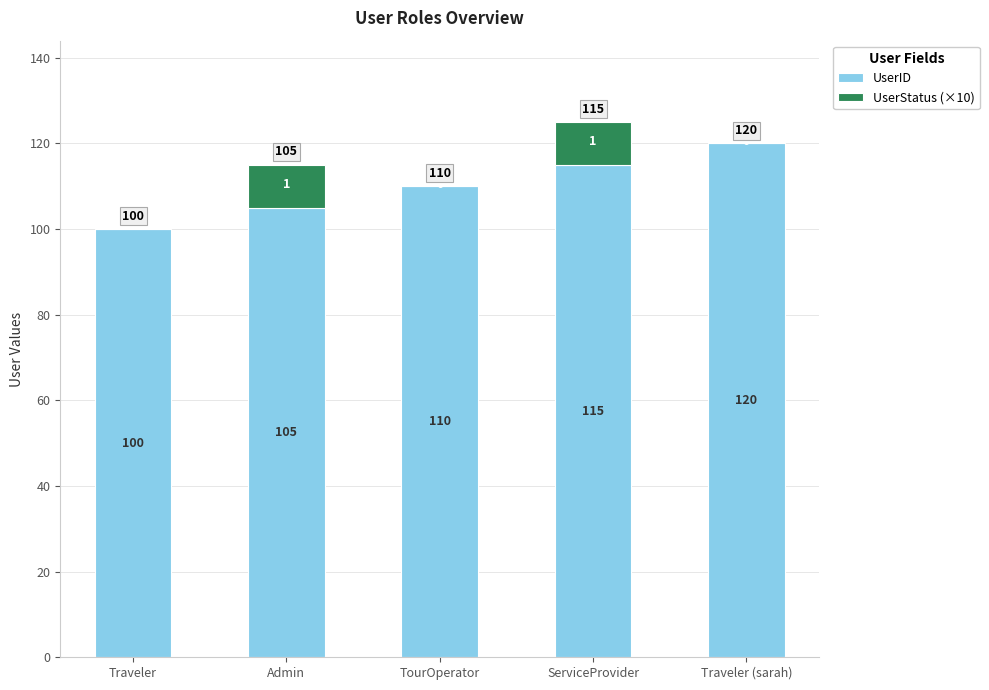

What is the sum of all UserID values?

550